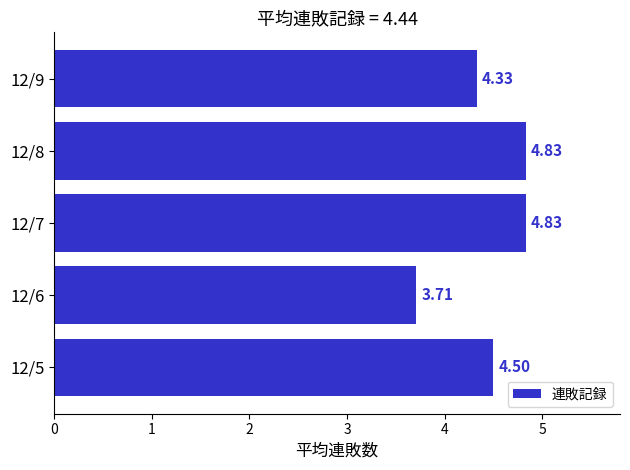

Which label corresponds to the smallest value in the chart?

12/6